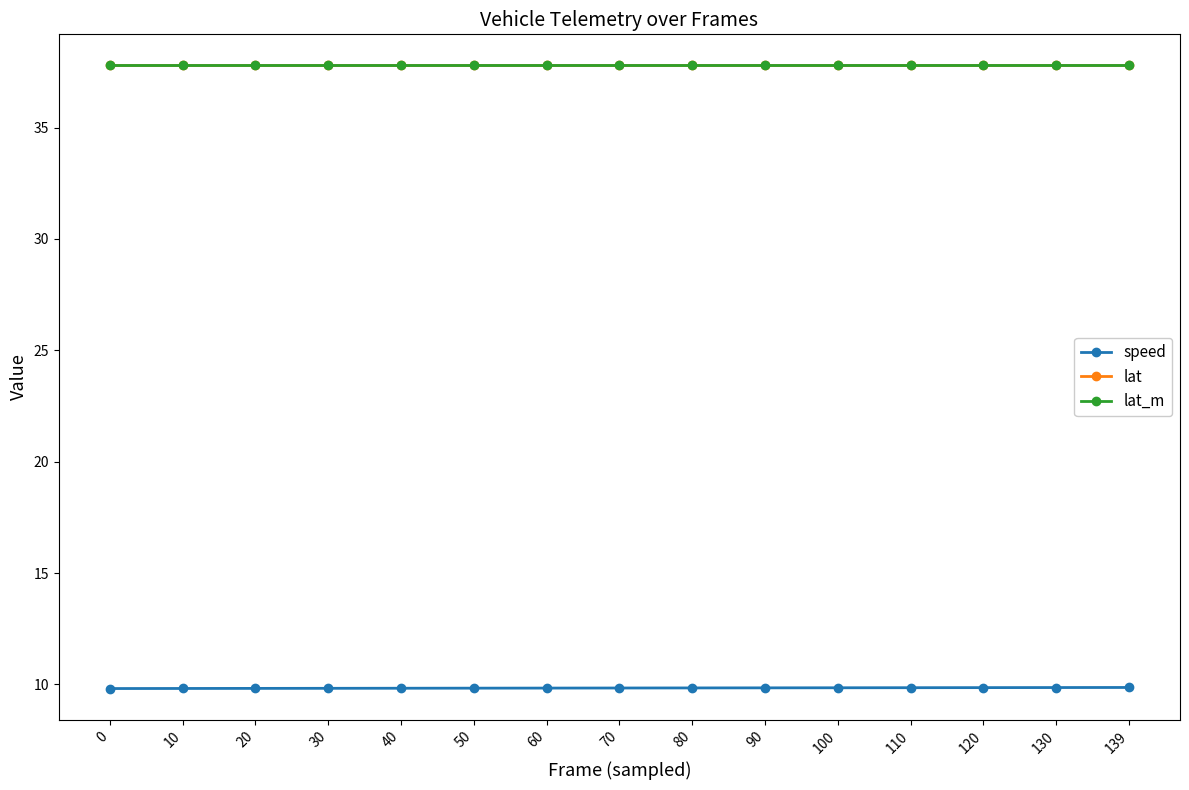

How many categories are shown in the chart?

15